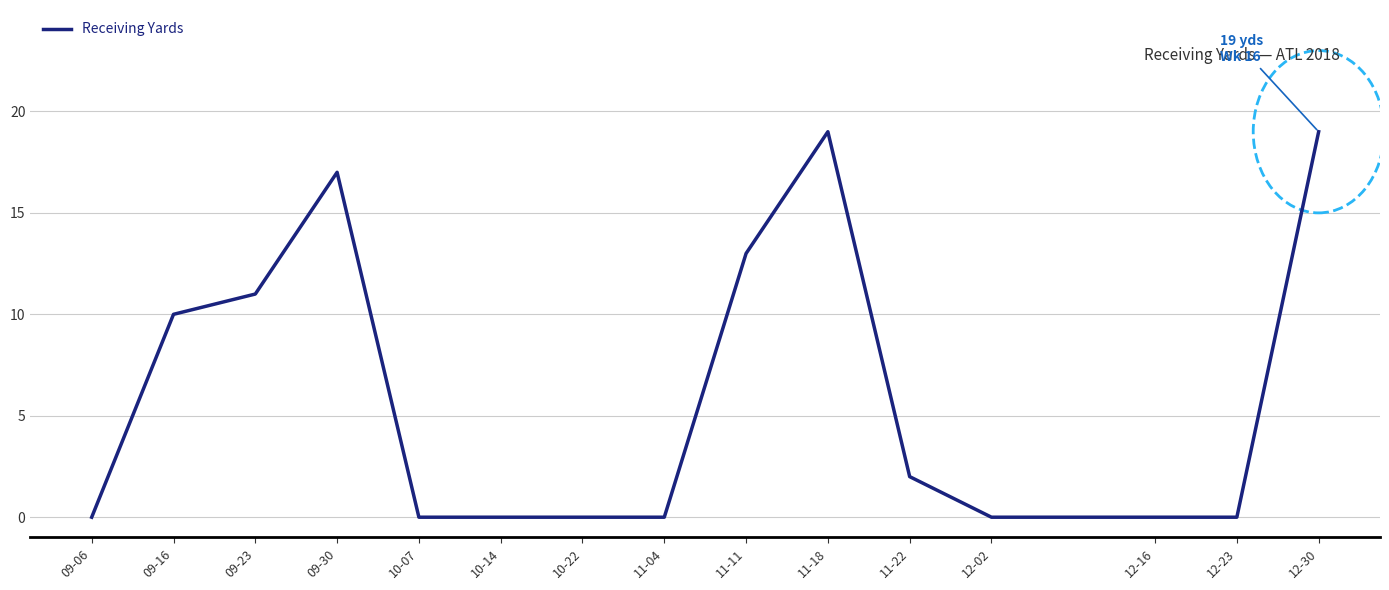

True or false: the data shows 10 at 10-14.

False